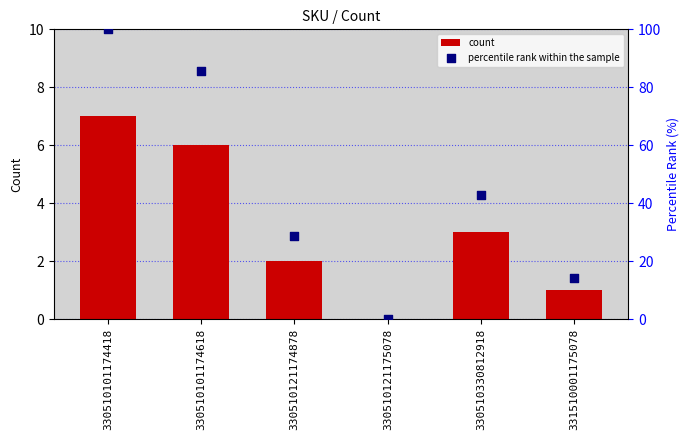

Is the value of count at 330510330812918 greater than the value of percentile rank within the sample at 331510001175078?

No